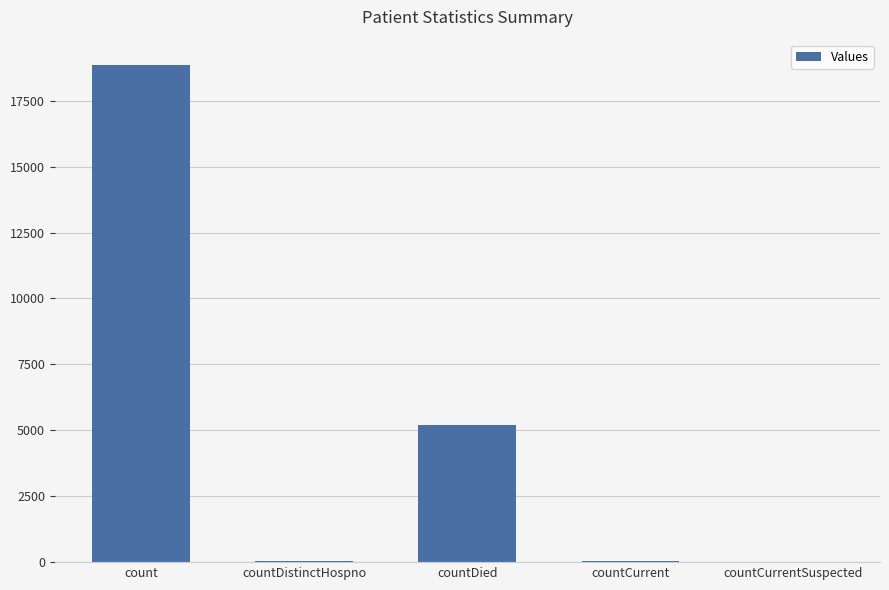

At which label does the data first exceed 43?

count